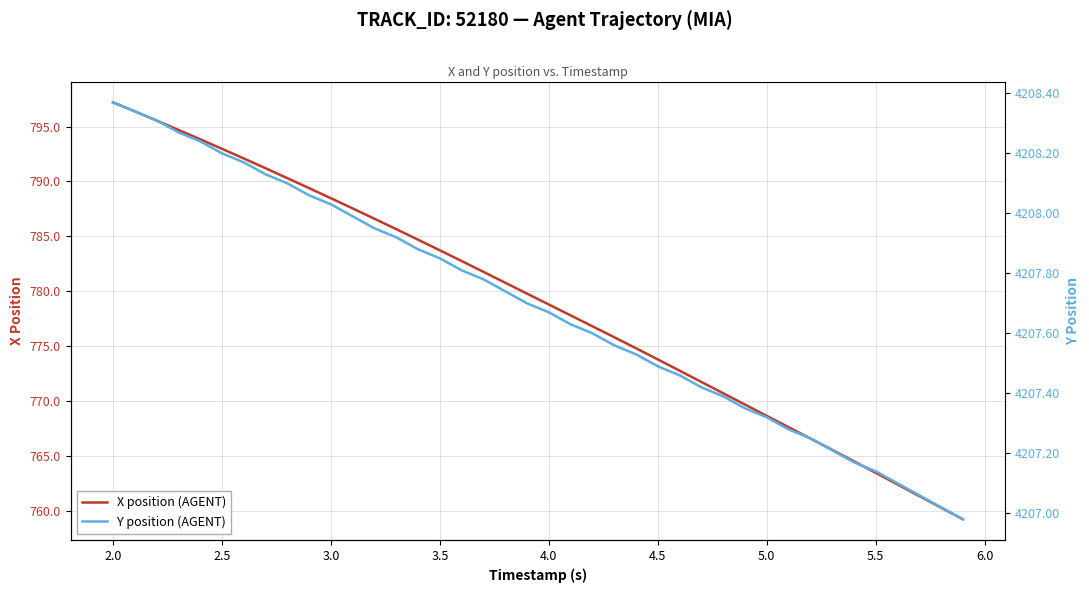

True or false: X position (AGENT) has a value of 768.6 at 5.0.

True